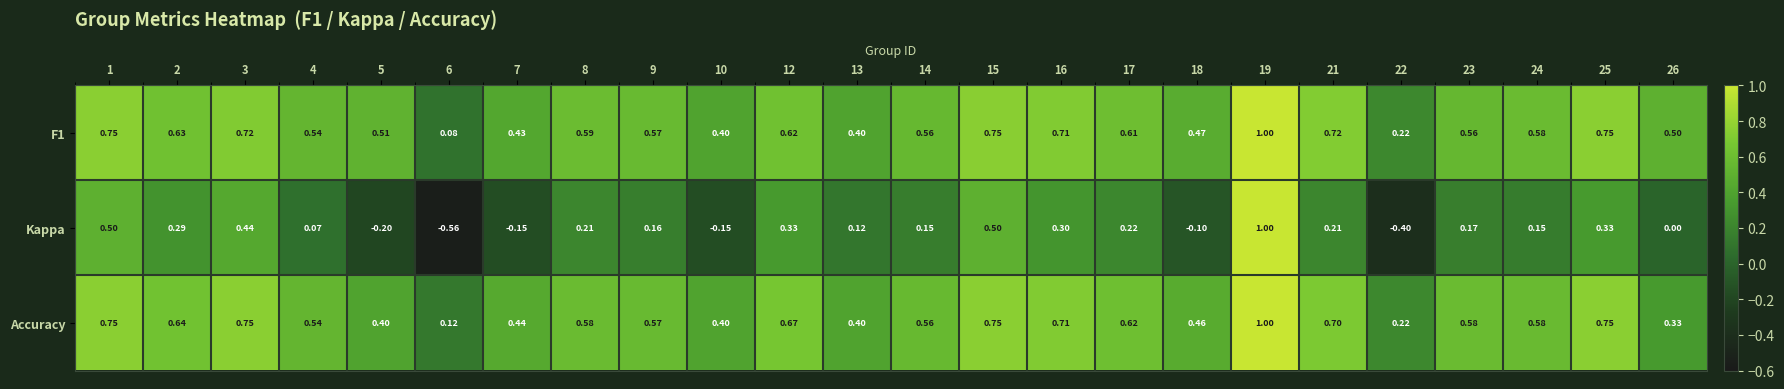

Which series changed the most between 7 and 9?

Kappa